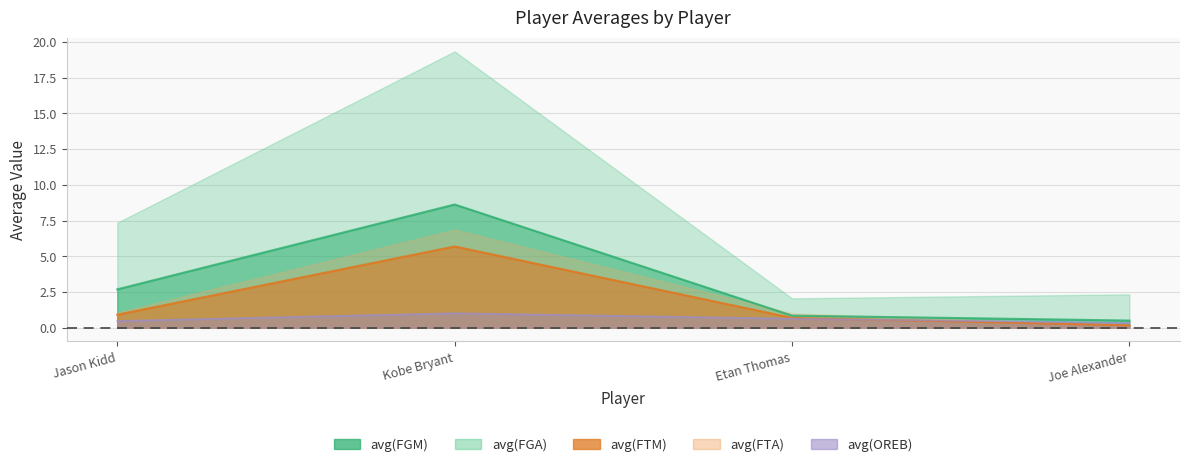

What is the difference between the maximum and minimum values in the avg(FGA) series?

17.3